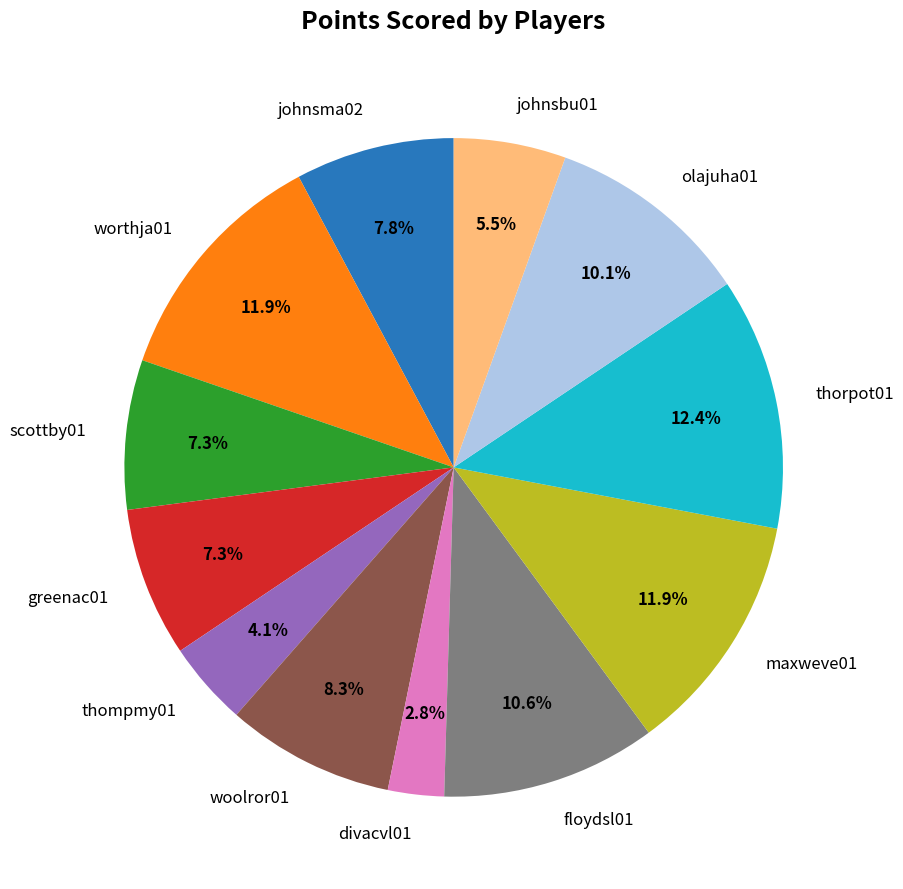

Count the number of slices in the pie.

12